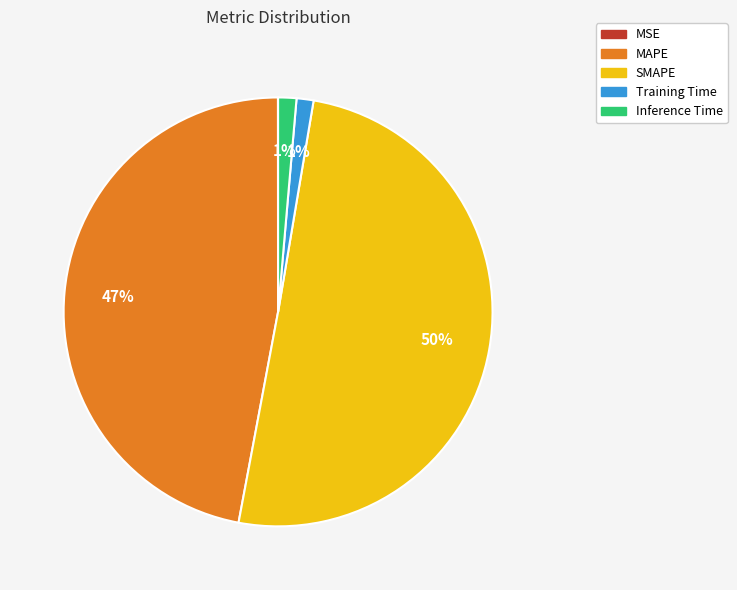

True or false: Training Time accounts for 10% of the total.

False